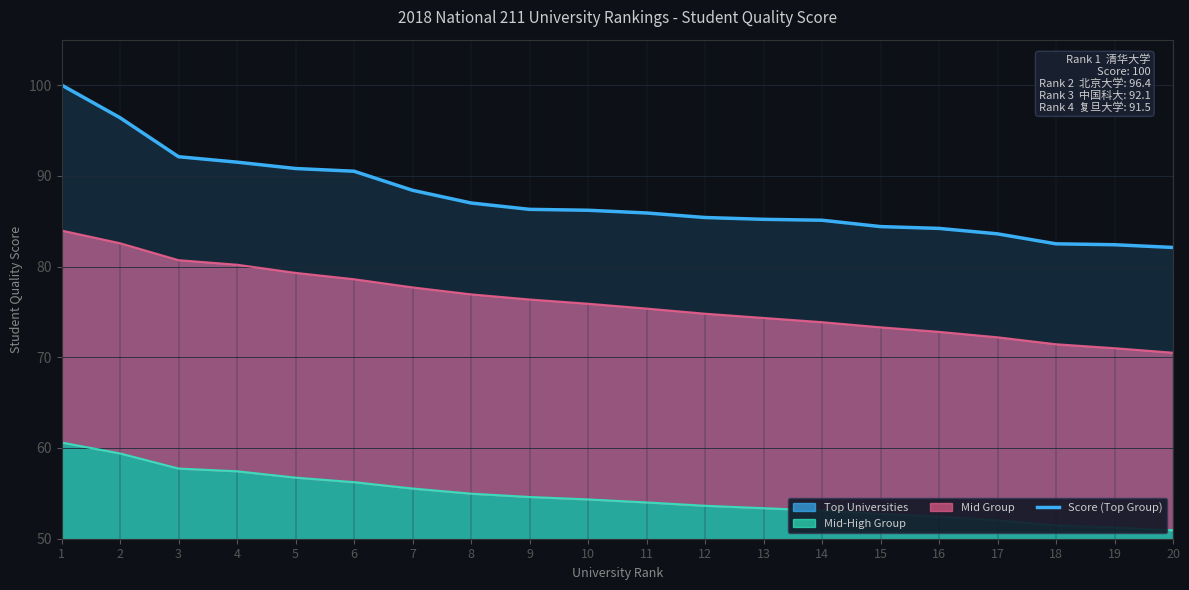

What is the value of the 4th point from the left?

91.5